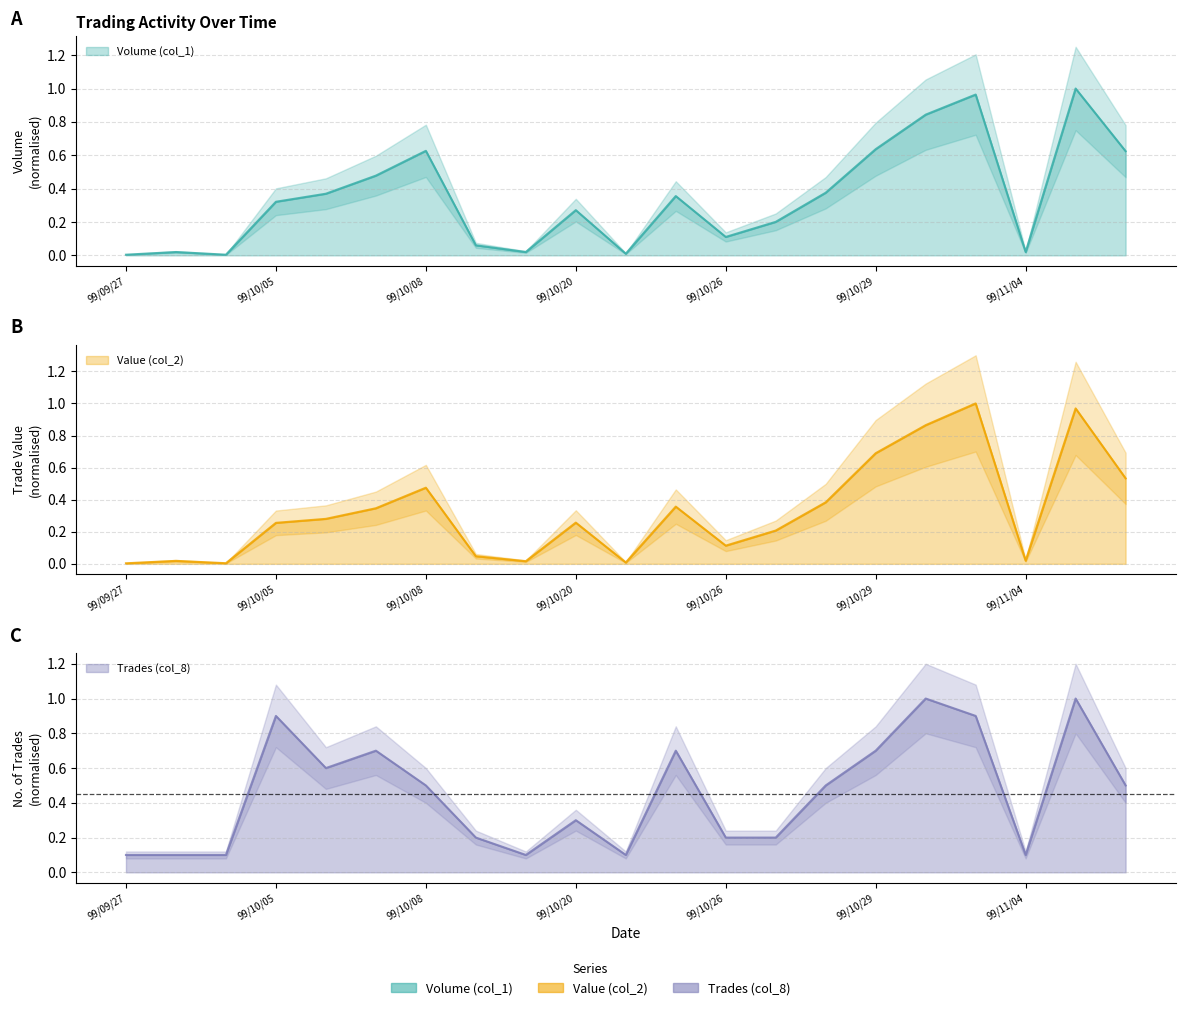

True or false: Value (col_2) and Volume (col_1) intersect in this chart.

True